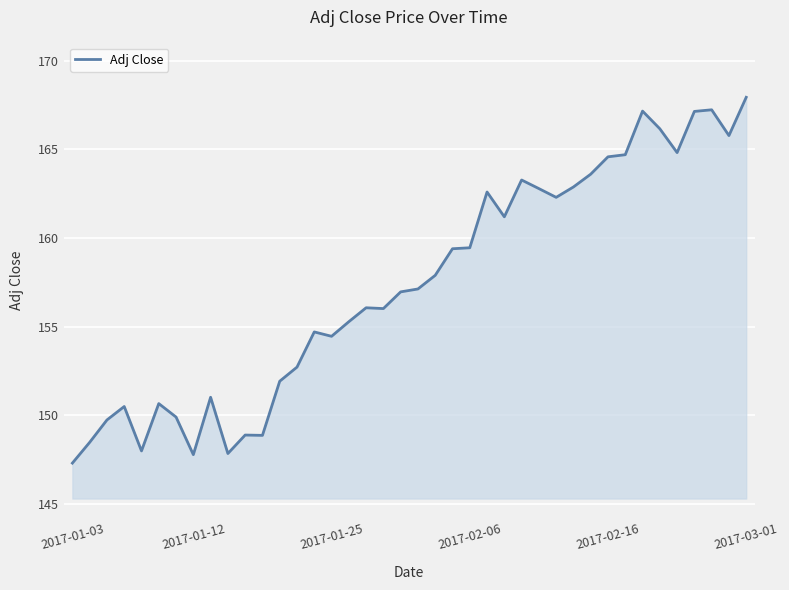

What is the difference between the maximum and minimum values?

20.6